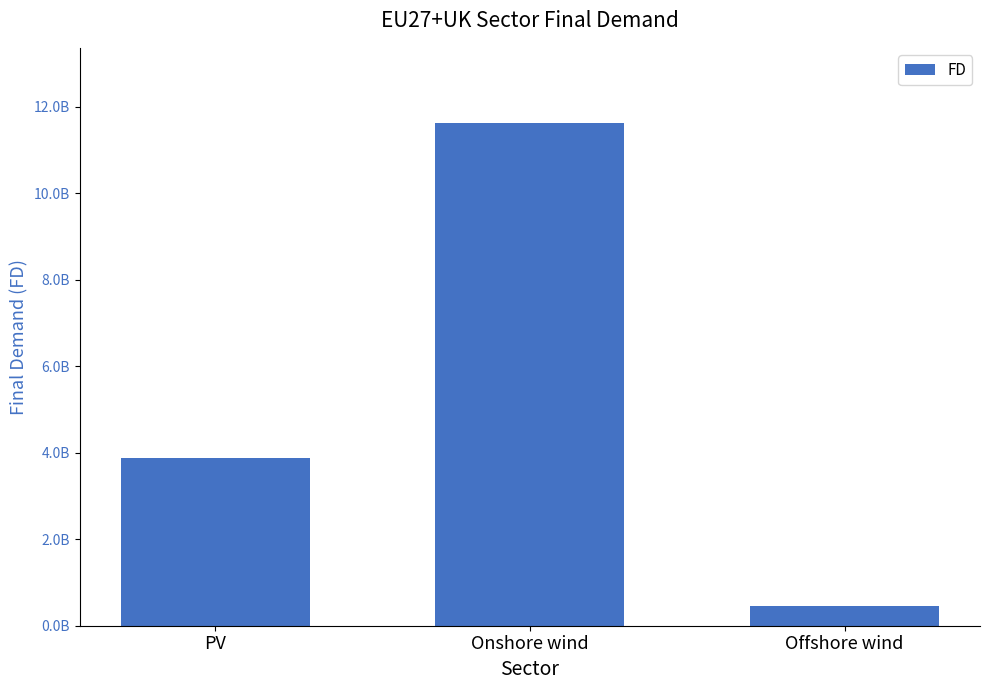

Does the chart contain stacked bars?

No